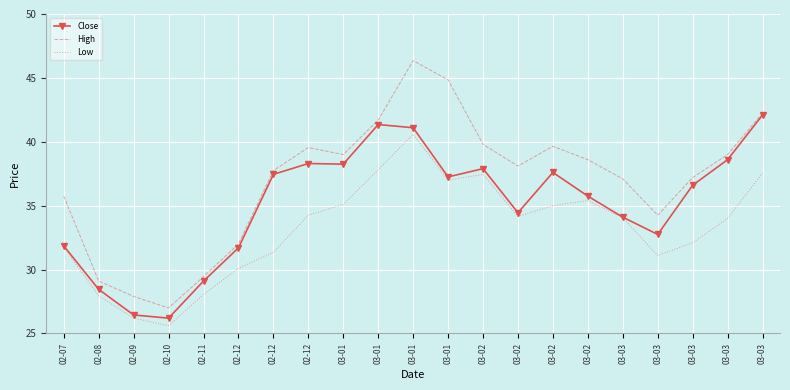

What are all the series names shown in the legend?

Close, High, Low